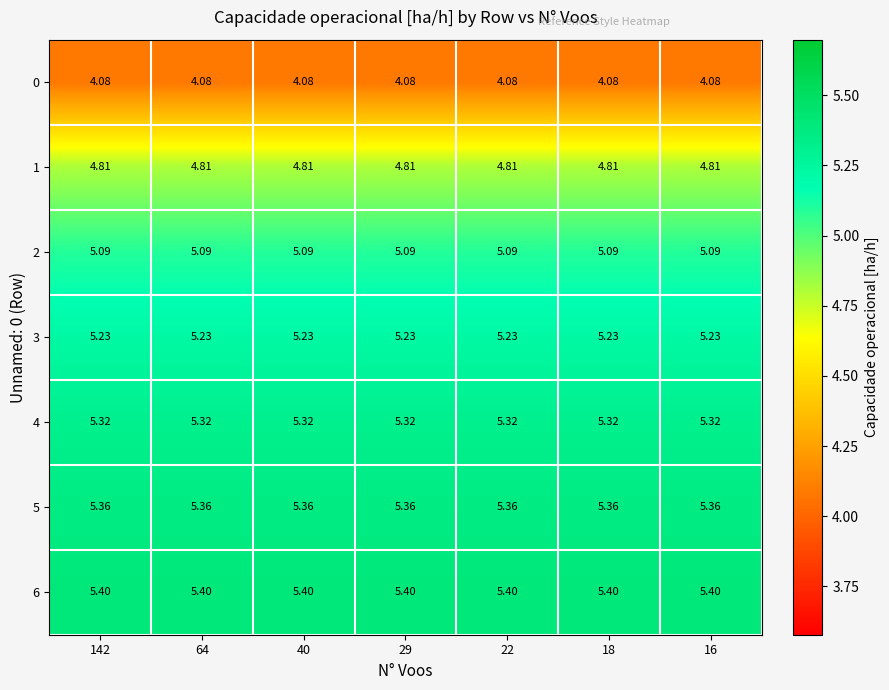

What is the maximum value shown in the chart?

5.4